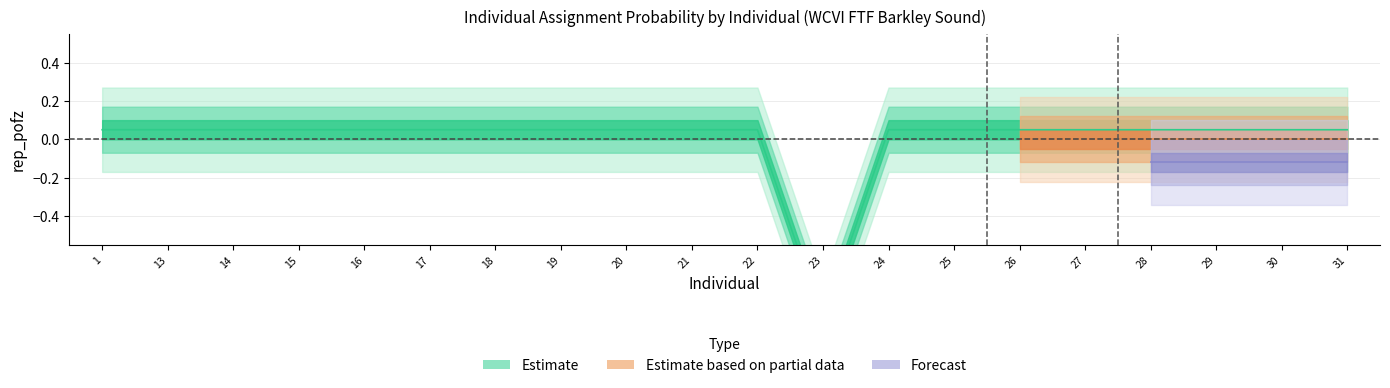

Reading left to right, transcribe all the data shown in this chart.

0.0	0.0	0.0	0.0	0.0	0.0	0.0	0.0	0.0	0.0	0.0	-0.9	0.0	0.0	0.0	0.0	0.0	0.0	0.0	0.0